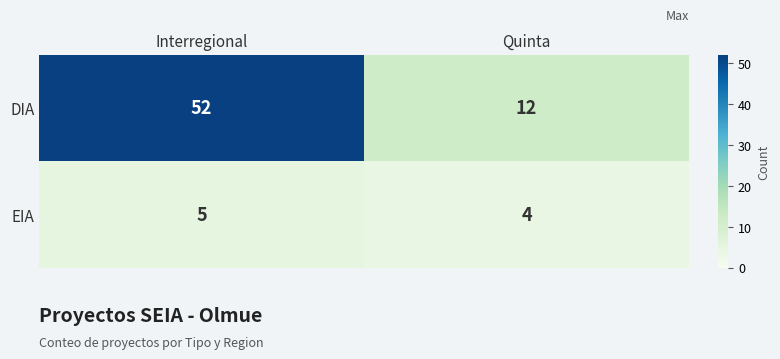

How many distinct data groups are displayed?

2